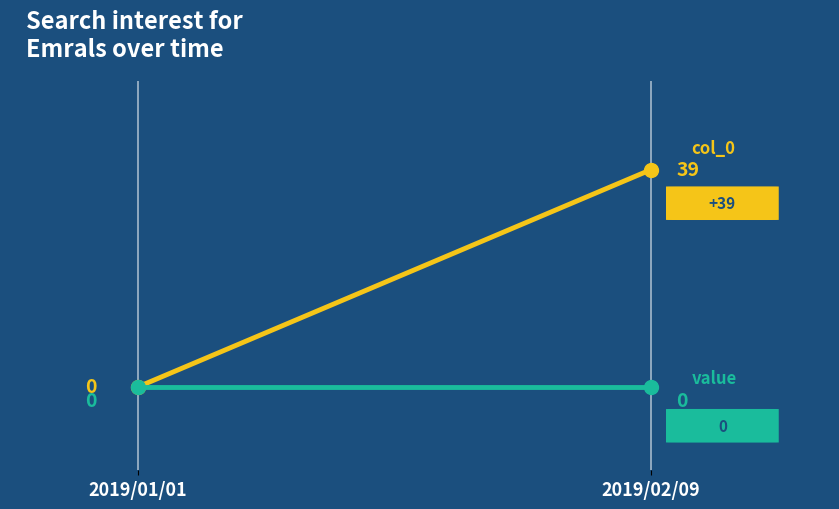

Which has a higher value, 2019/01/01 or 2019/02/09?

2019/02/09